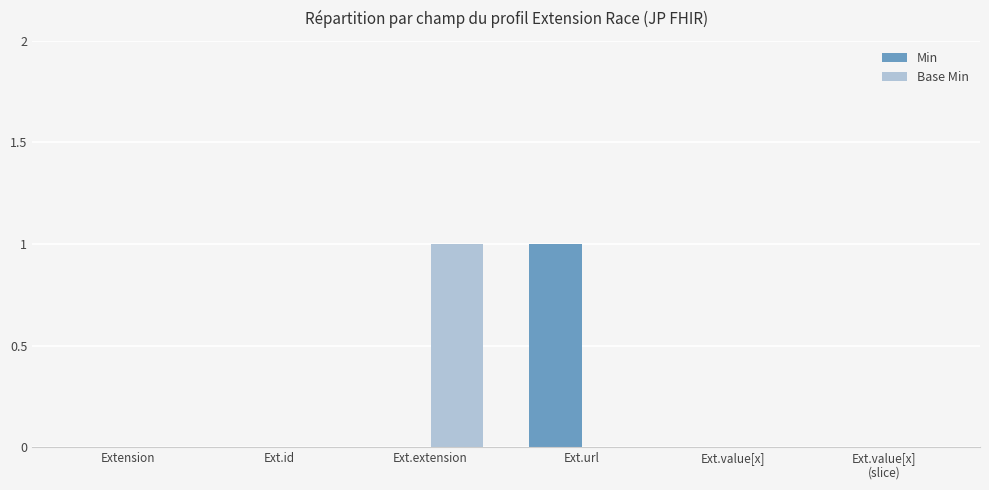

Is it true that Min equals 0 at Ext.value[x]
(slice)?

True